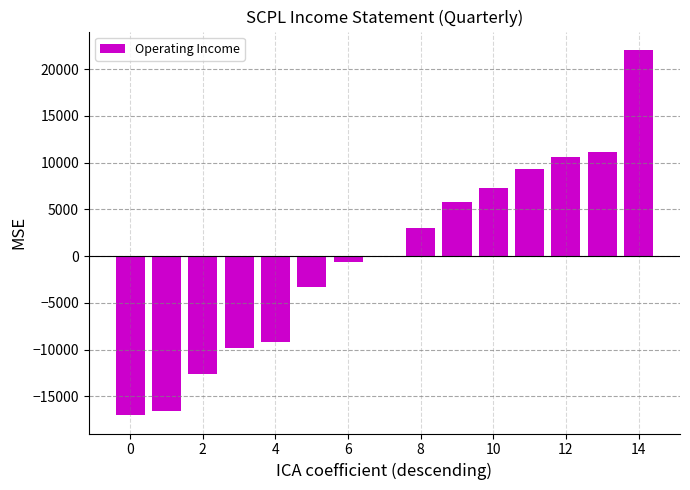

What is the maximum value shown in the chart?

22080